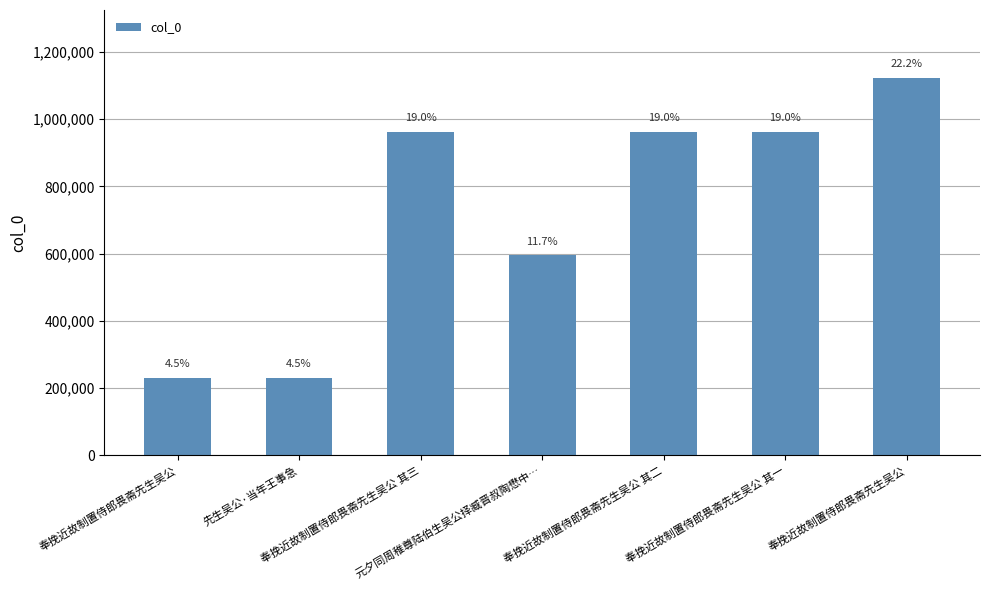

How many bars are there in total?

7